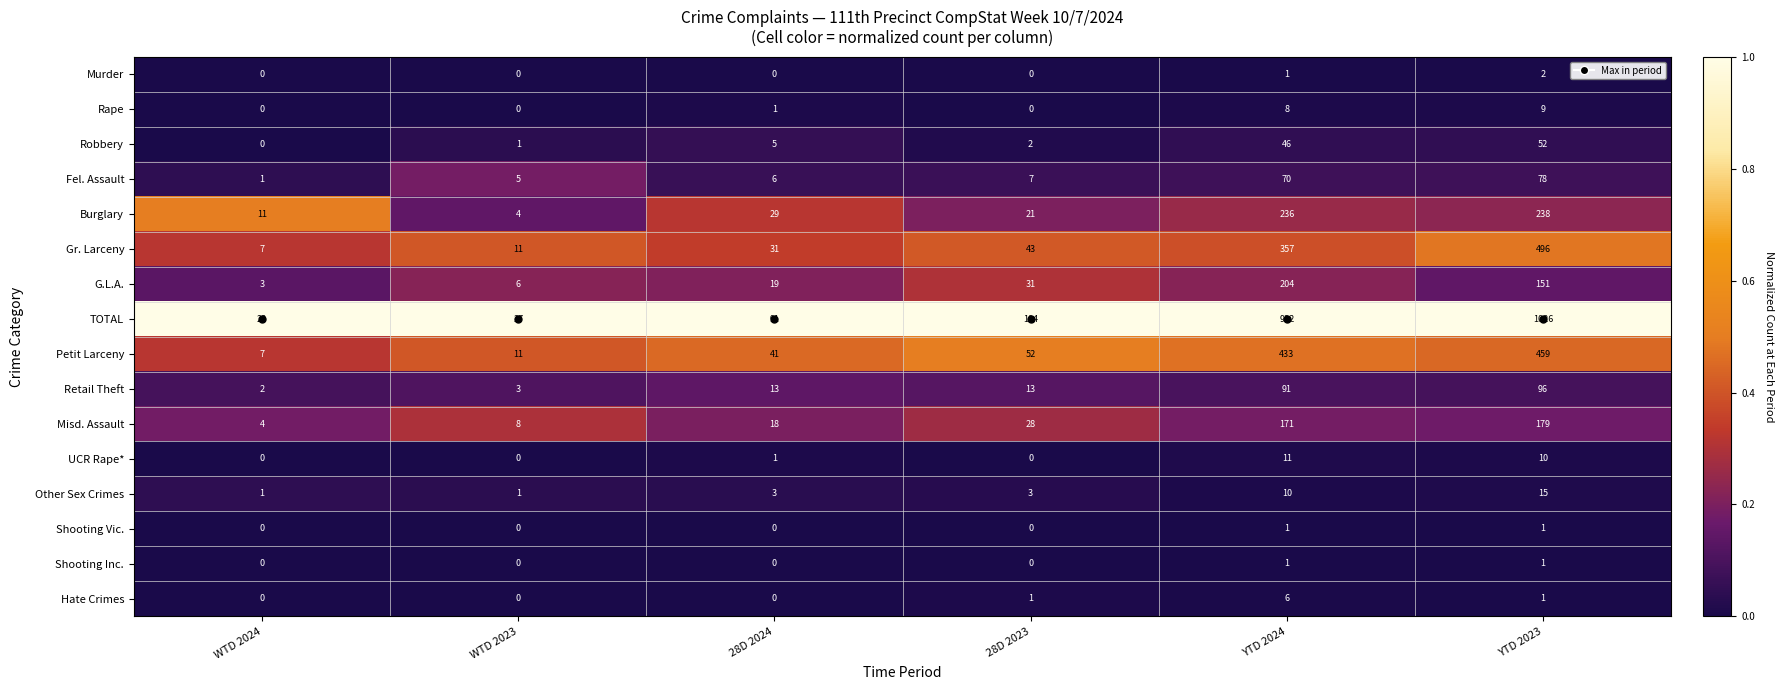

What is the average value of the Misd. Assault series?

68